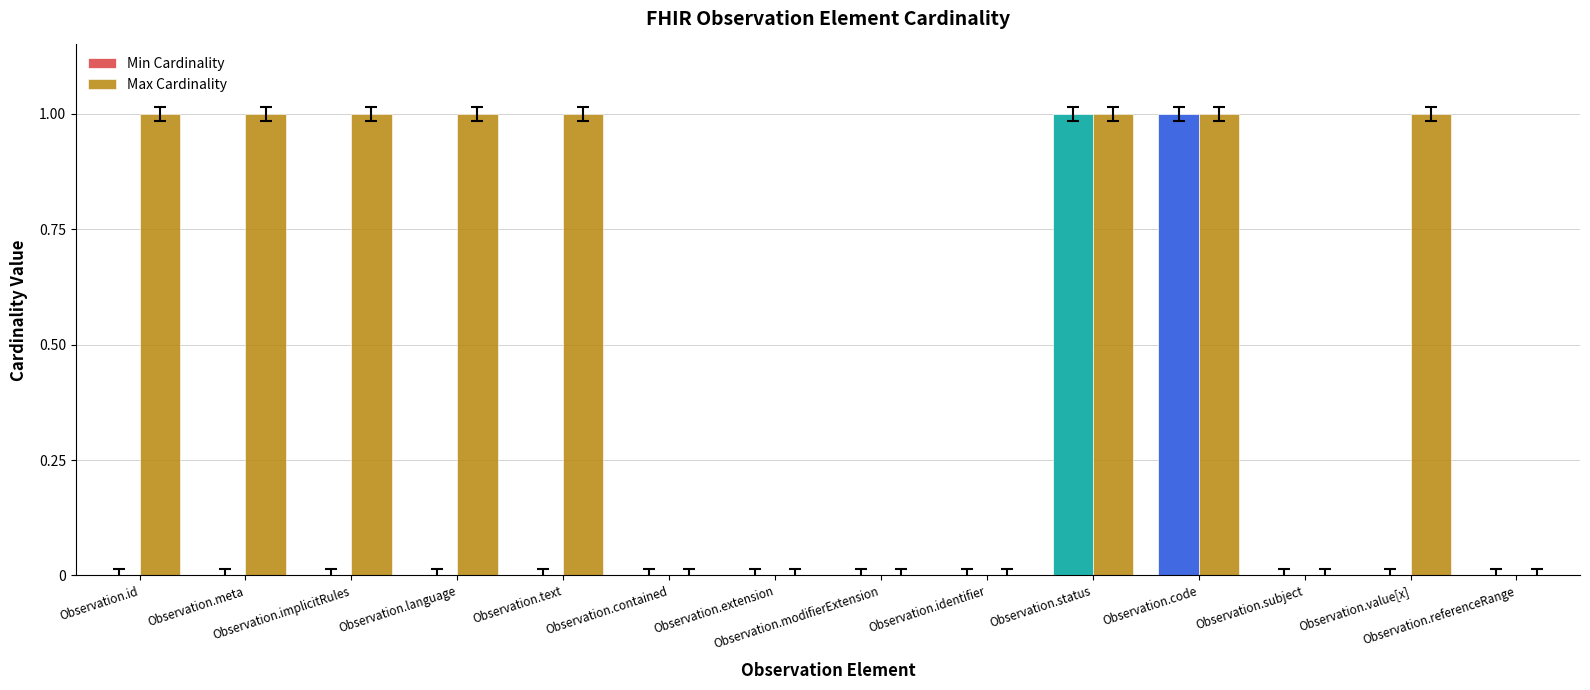

How many data points does each series have?

14